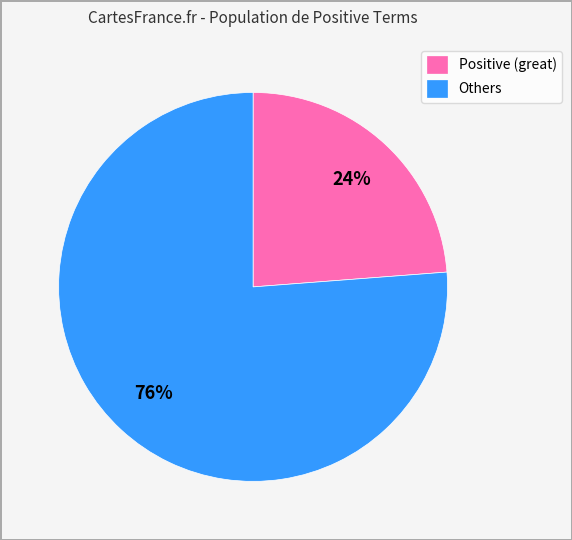

Do Positive (great) and Others together represent more than half of the pie?

Yes